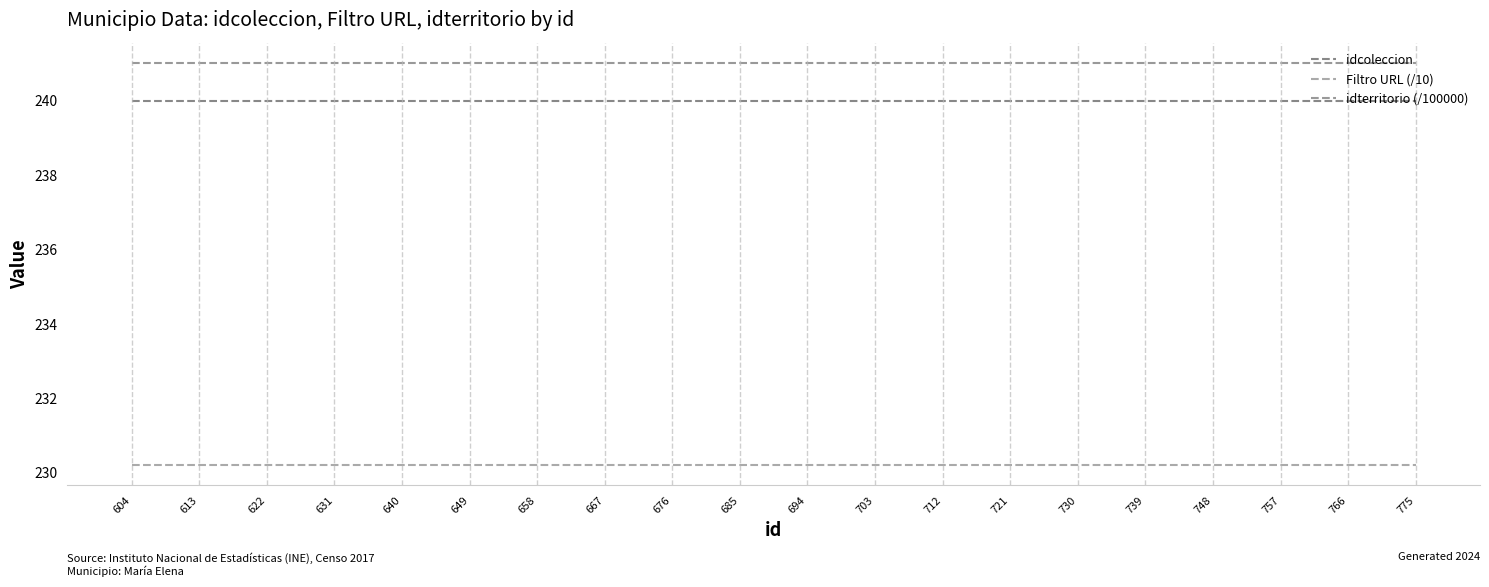

At which label is idcoleccion closest to 240?

604